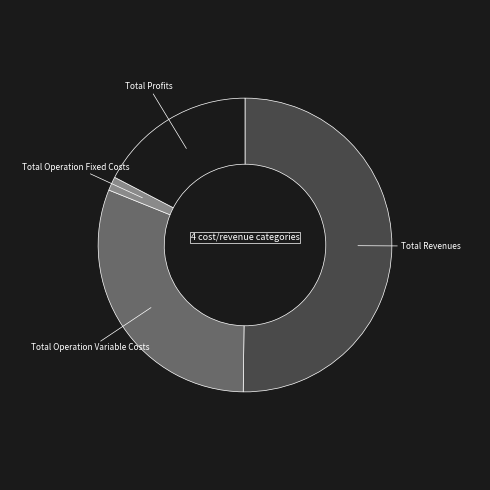

The Total Profits slice represents 17% of the pie. True or false?

True